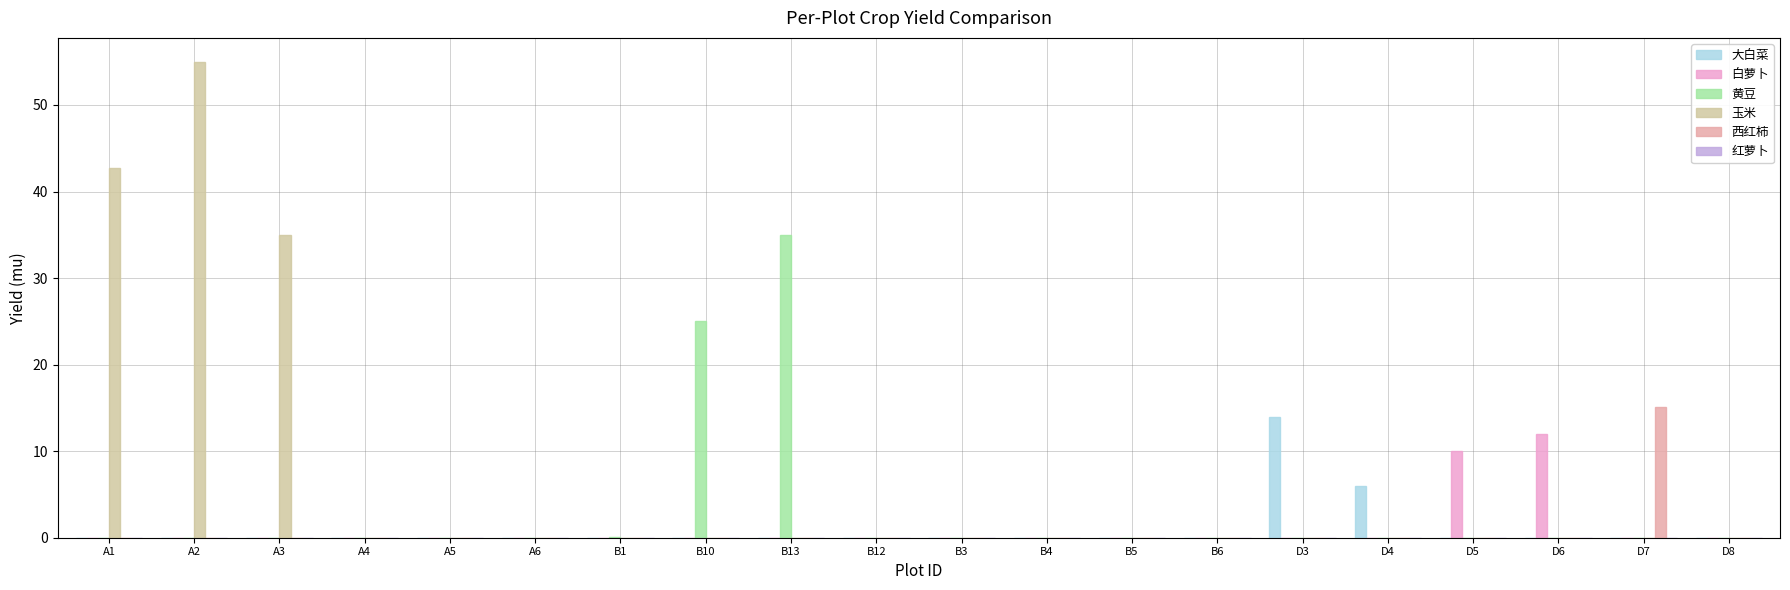

Where is 玉米 nearest to the value 27?

A3